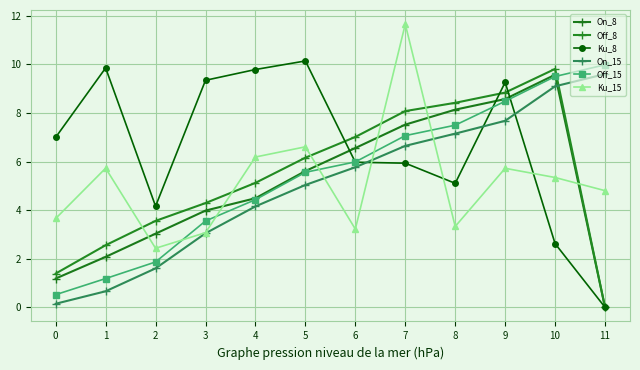

Which series has the largest total across all categories?

Ku_8